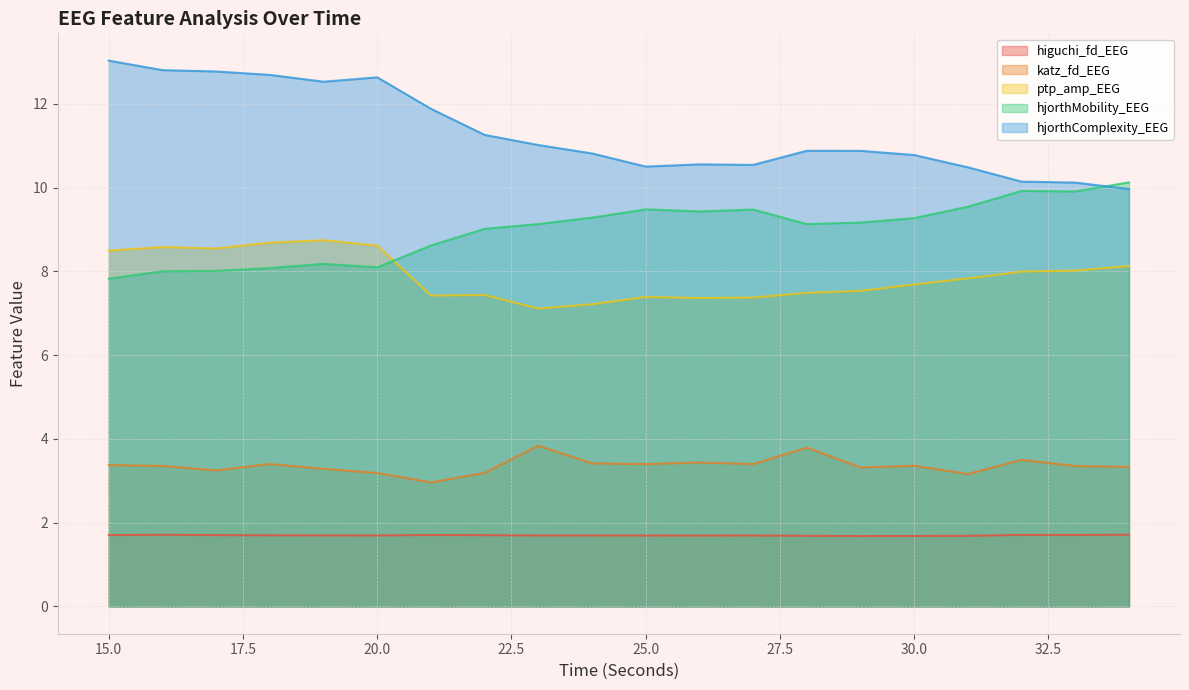

What is the minimum value for hjorthComplexity_EEG?

10.0